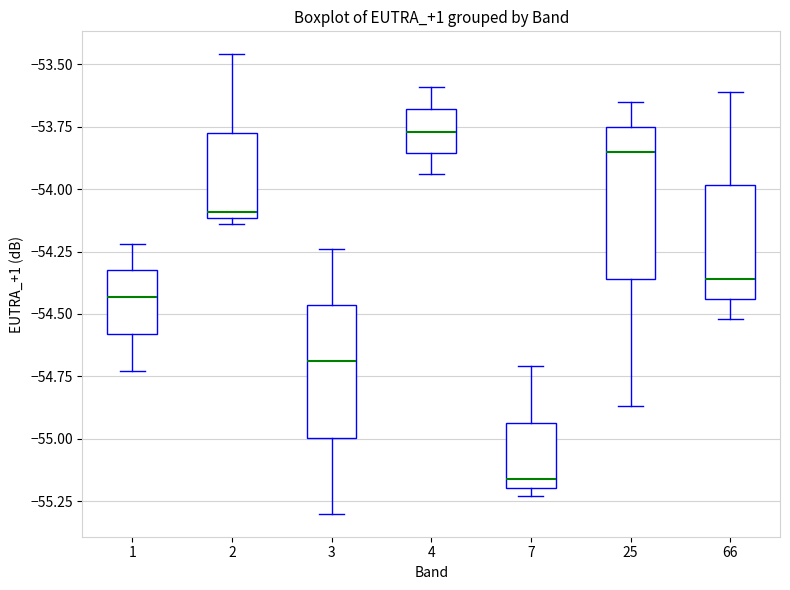

Where is the lower edge of the box at x = 1 on the y-axis? The values are not printed on the chart, so give them approximately, as read against the axis.

-54.60